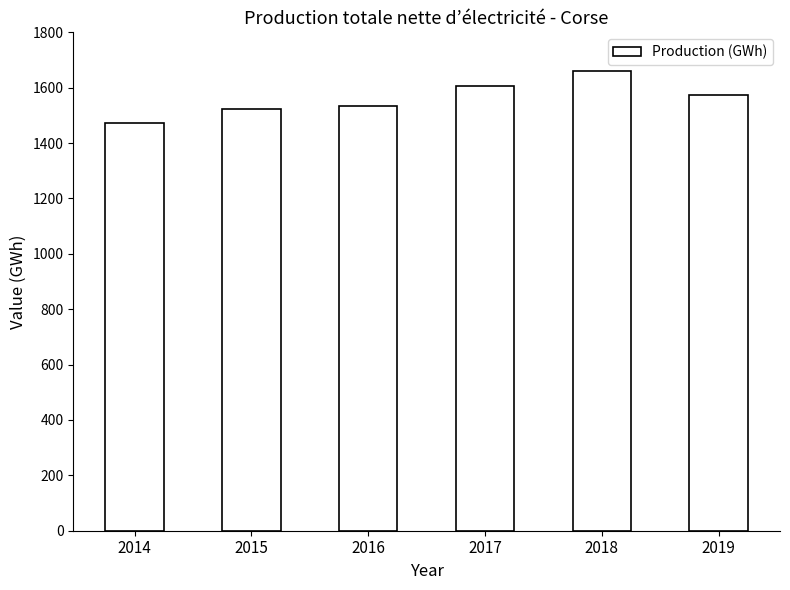

What is the sum of all values?

9366